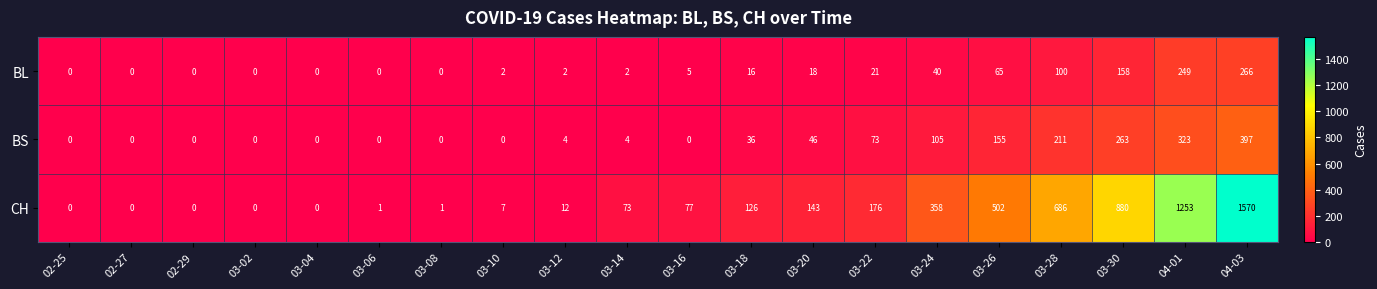

What is the difference between the CH values at 03-28 and 03-24?

328